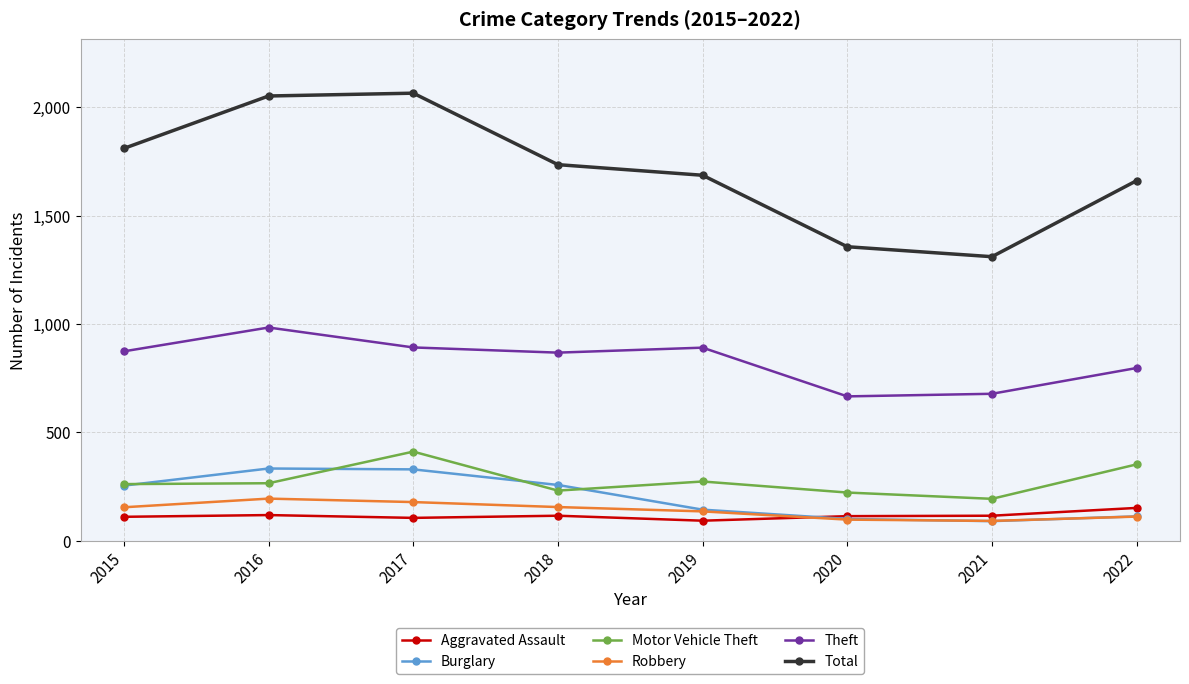

At which category does Theft reach its first local peak?

2016